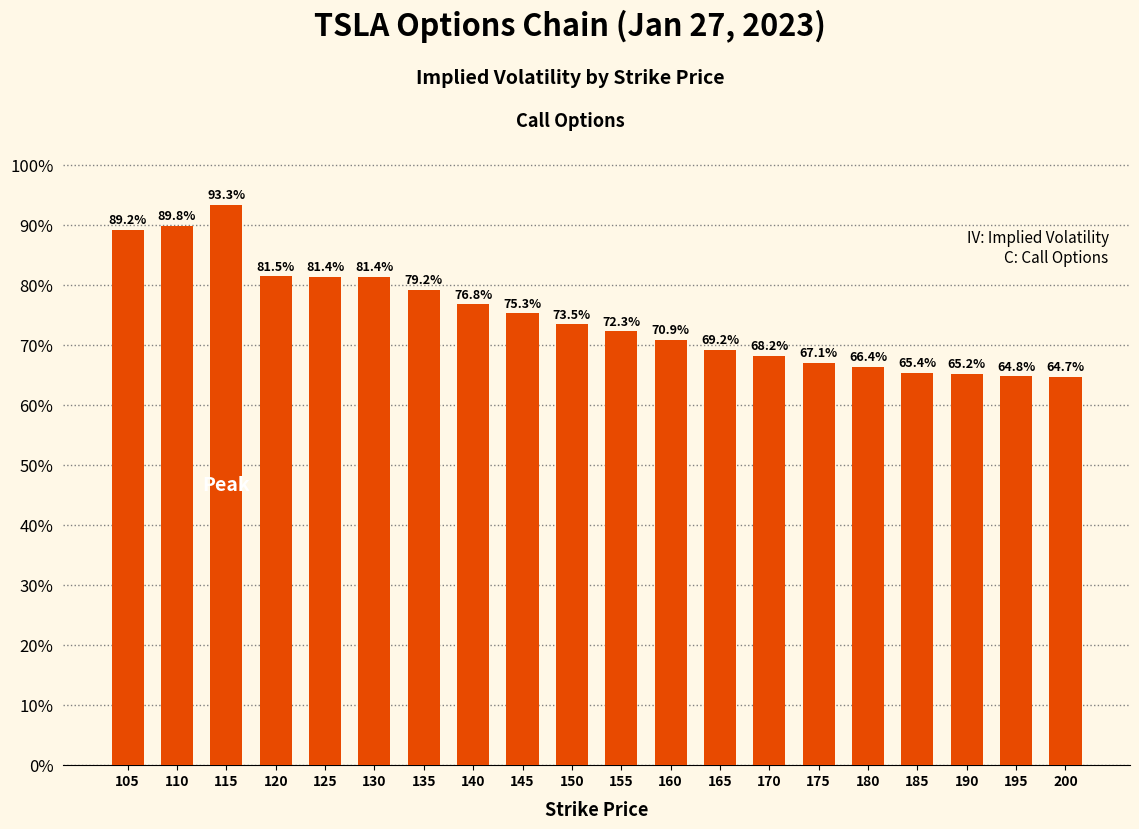

Where is the data nearest to the value 0?

200